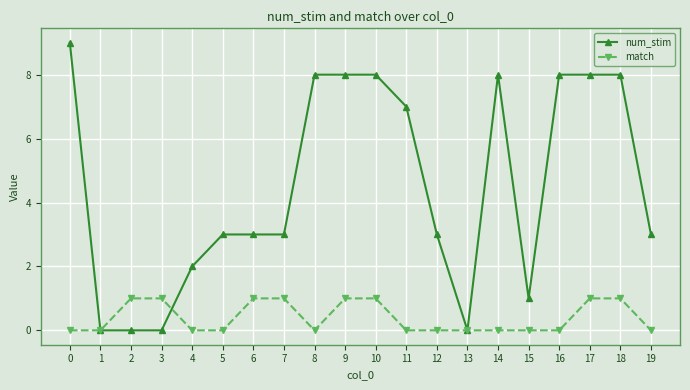

Which series changed the most between 16 and 17?

match